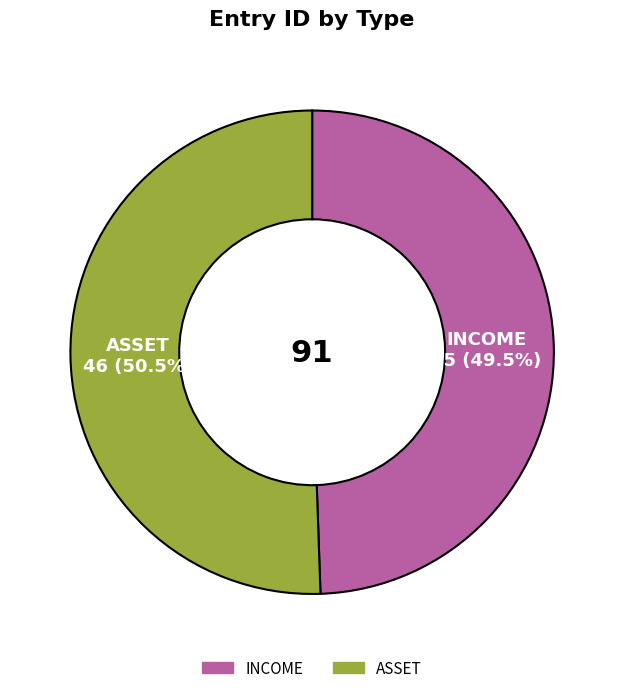

Between INCOME and ASSET, which is larger?

ASSET